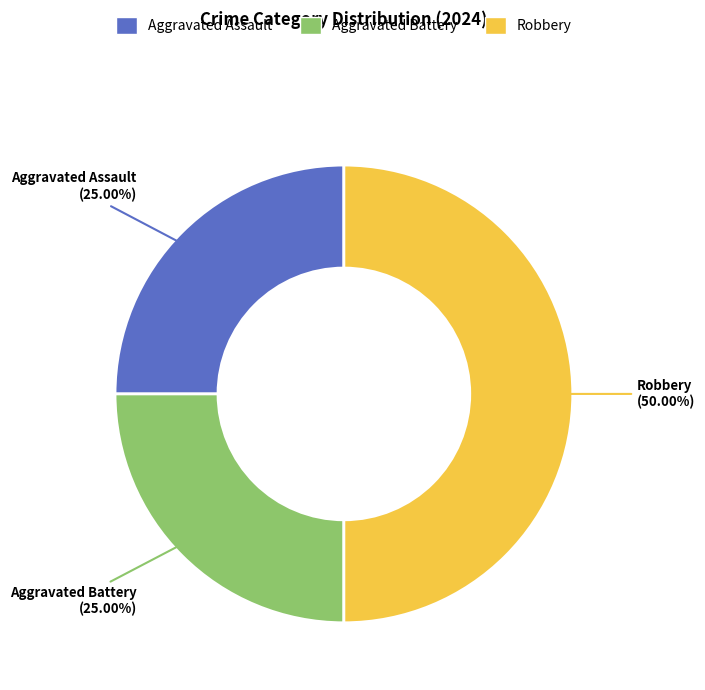

How many segments does this pie chart have?

3